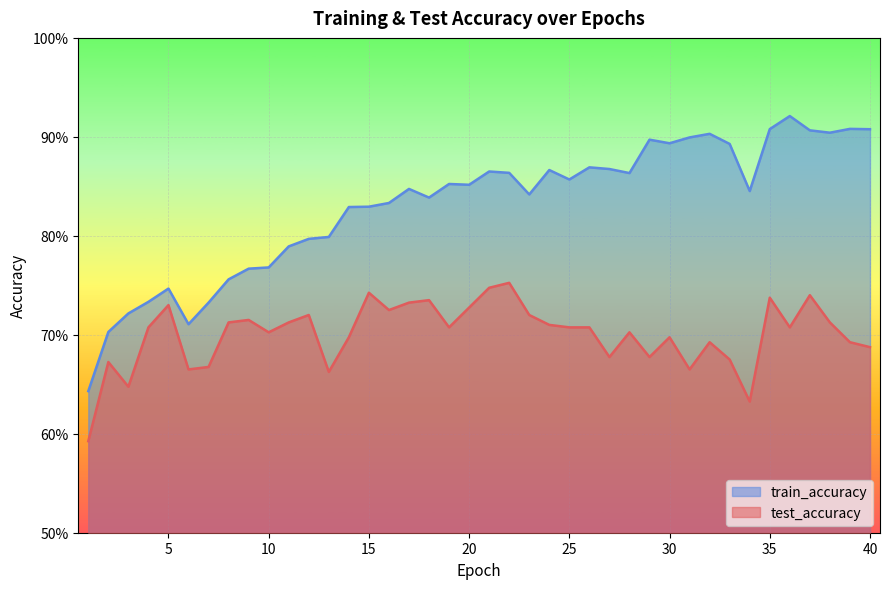

What are all the series names shown in the legend?

train_accuracy, test_accuracy